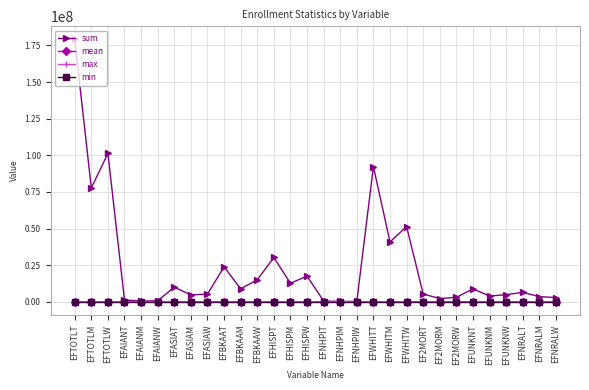

Between EFHISPT and EFUNKNT, which series saw the biggest shift?

sum